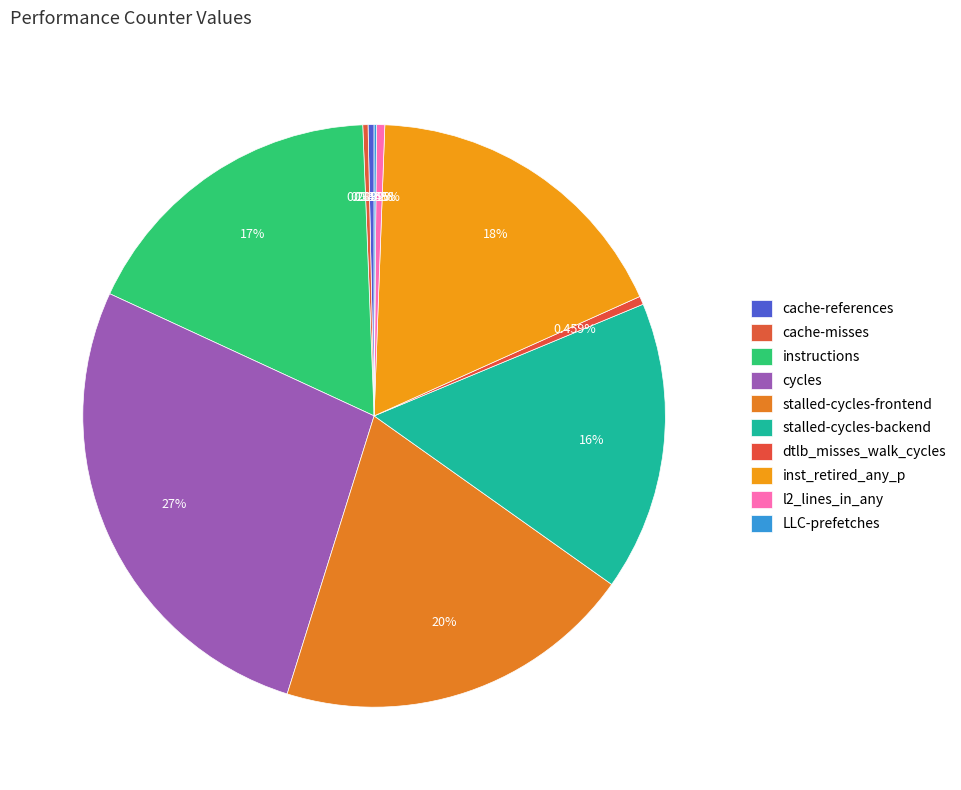

What percentage is NOT represented by LLC-prefetches?

99.9%